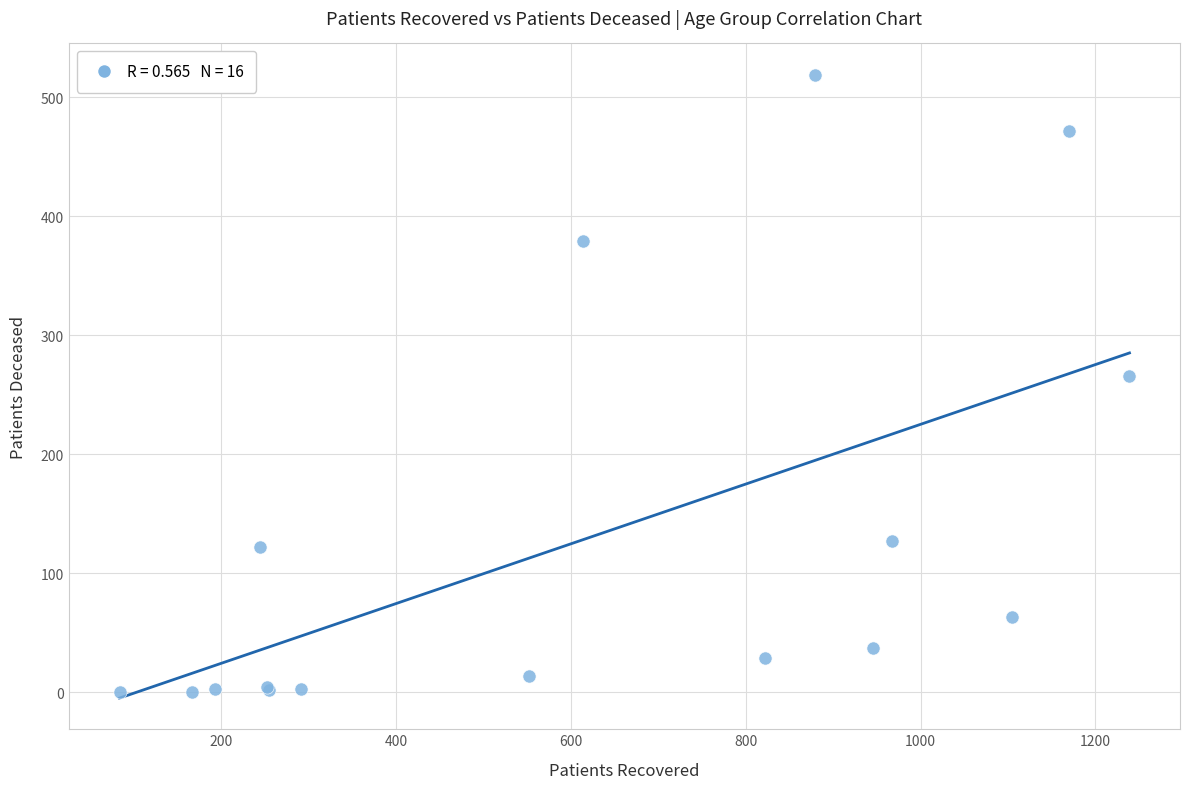

What Y value in the scatter plot is closest to 259?

266